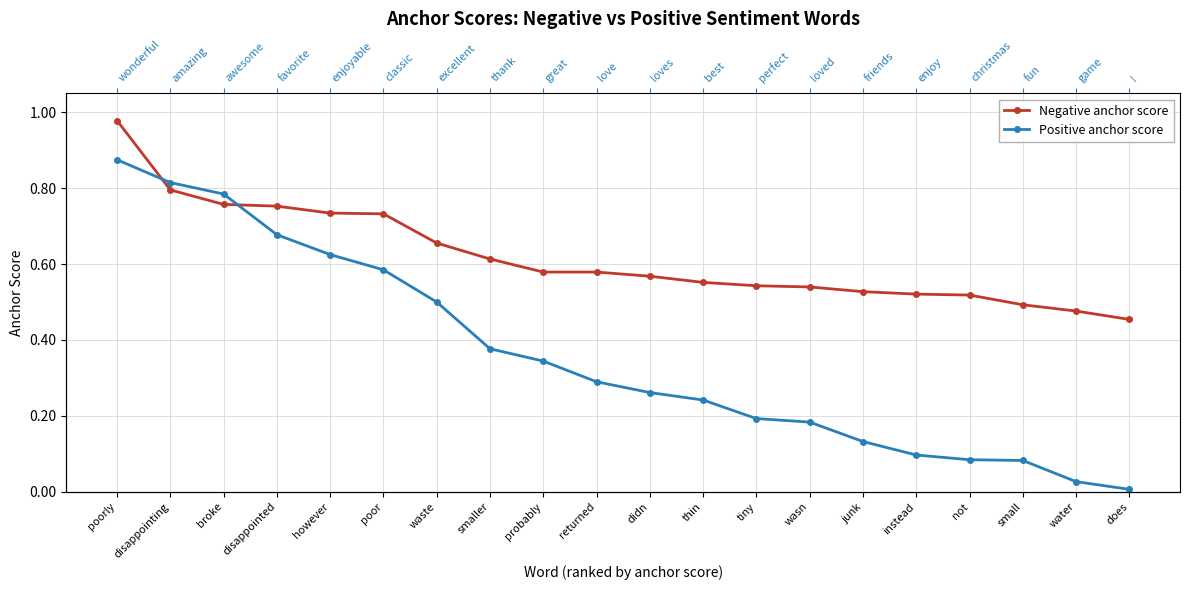

How many series are shown in this chart?

2